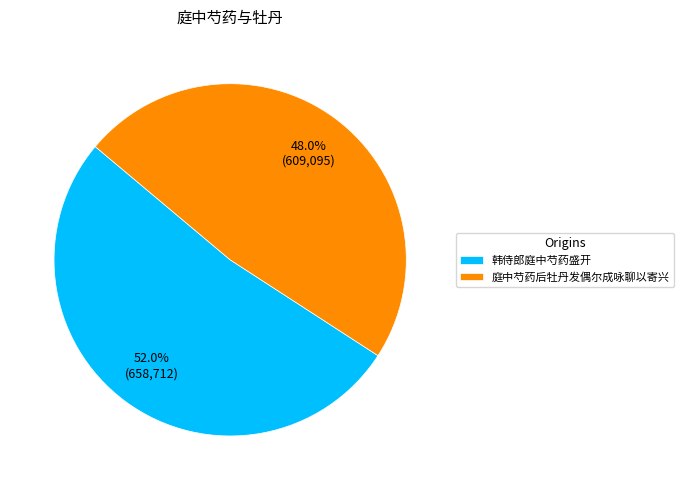

Rank the categories by value from highest to lowest.

韩侍郎庭中芍药盛开, 庭中芍药后牡丹发偶尔成咏聊以寄兴